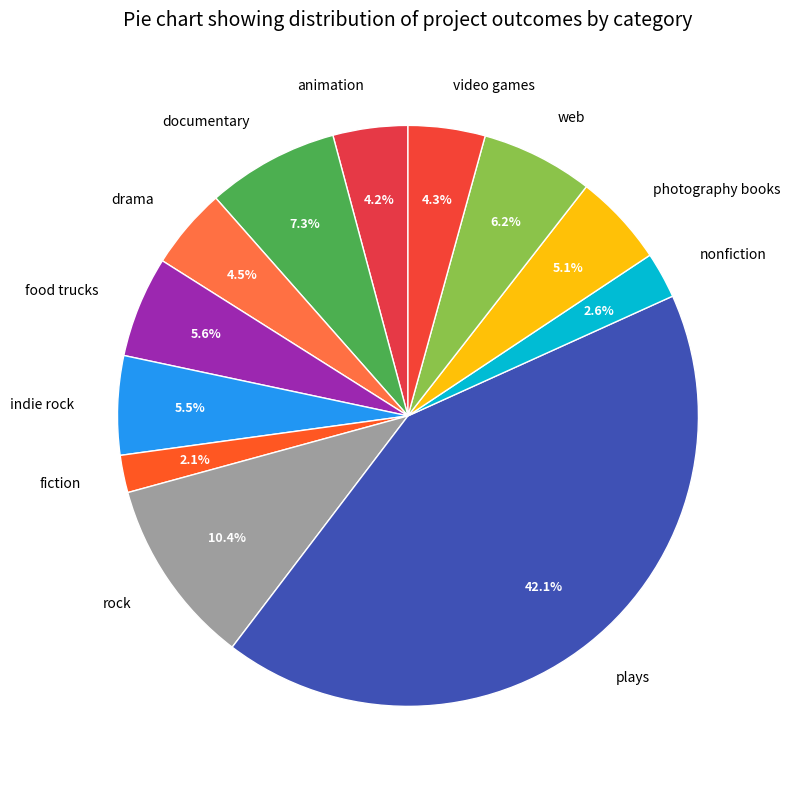

Approximately how many times larger is the value at web compared to plays?

0.1